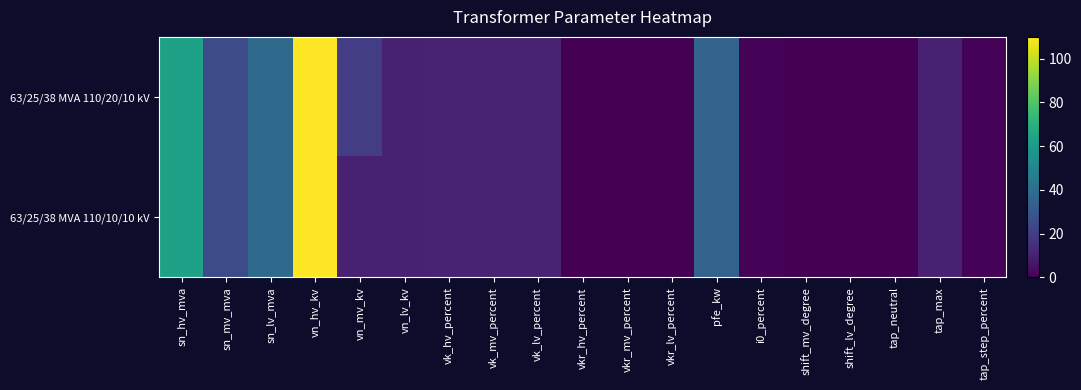

At which category is the sum across all series the highest?

vn_hv_kv